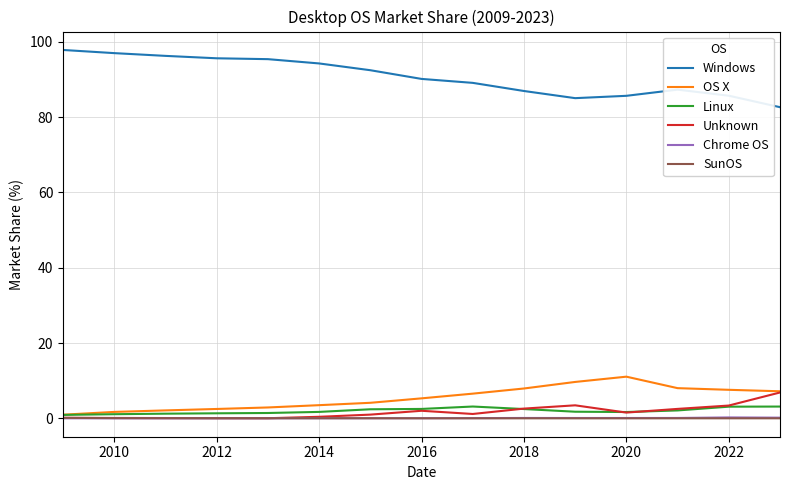

What is the highest value of the Unknown series?

6.9